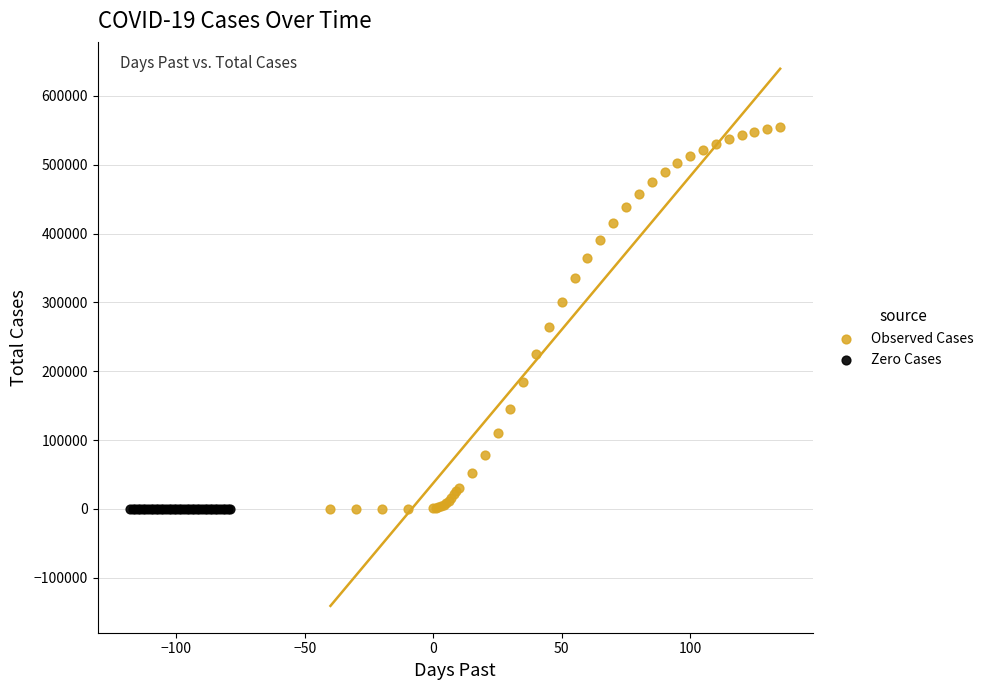

Which series contains the highest Y value?

Observed Cases